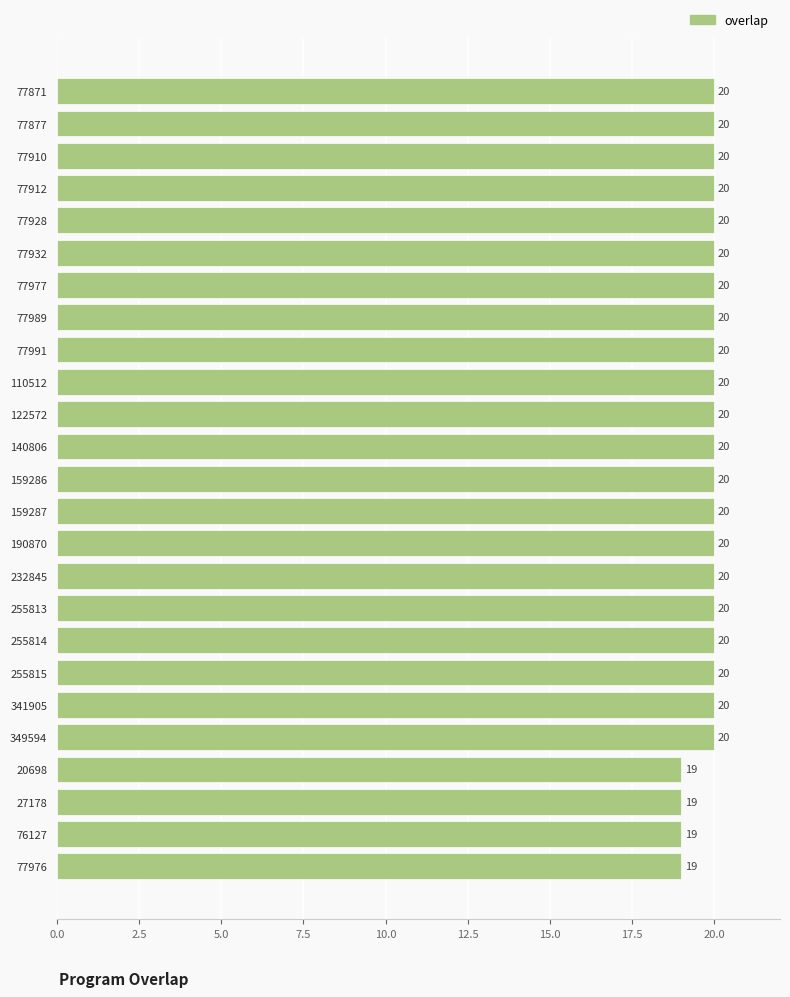

The chart shows a value of 20 at 159286. True or false?

True